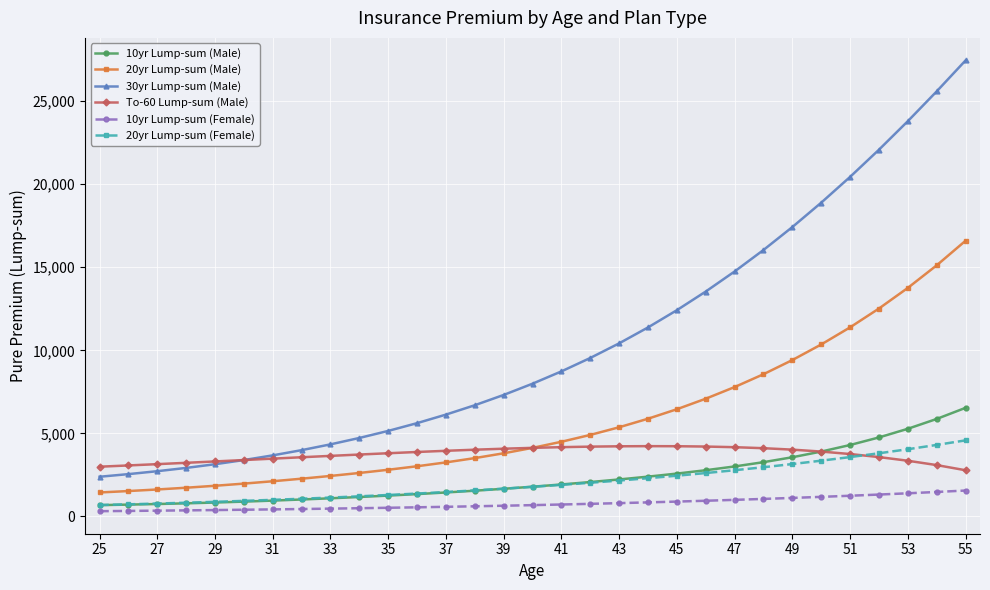

What is the maximum value for To-60 Lump-sum (Male)?

4229.7